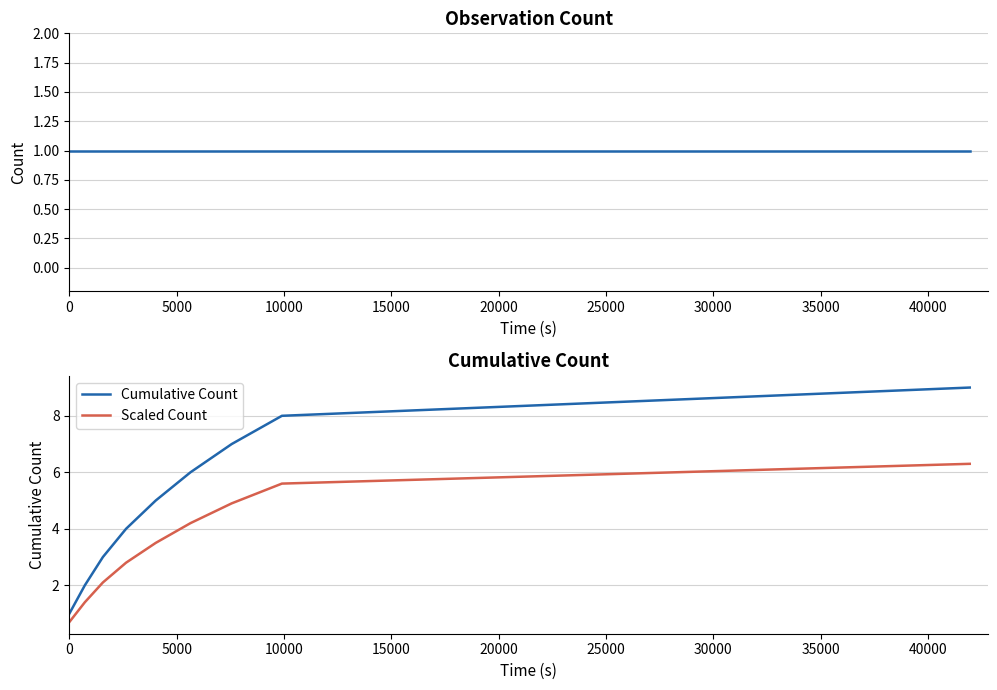

At how many categories does at least one series exceed 5?

4